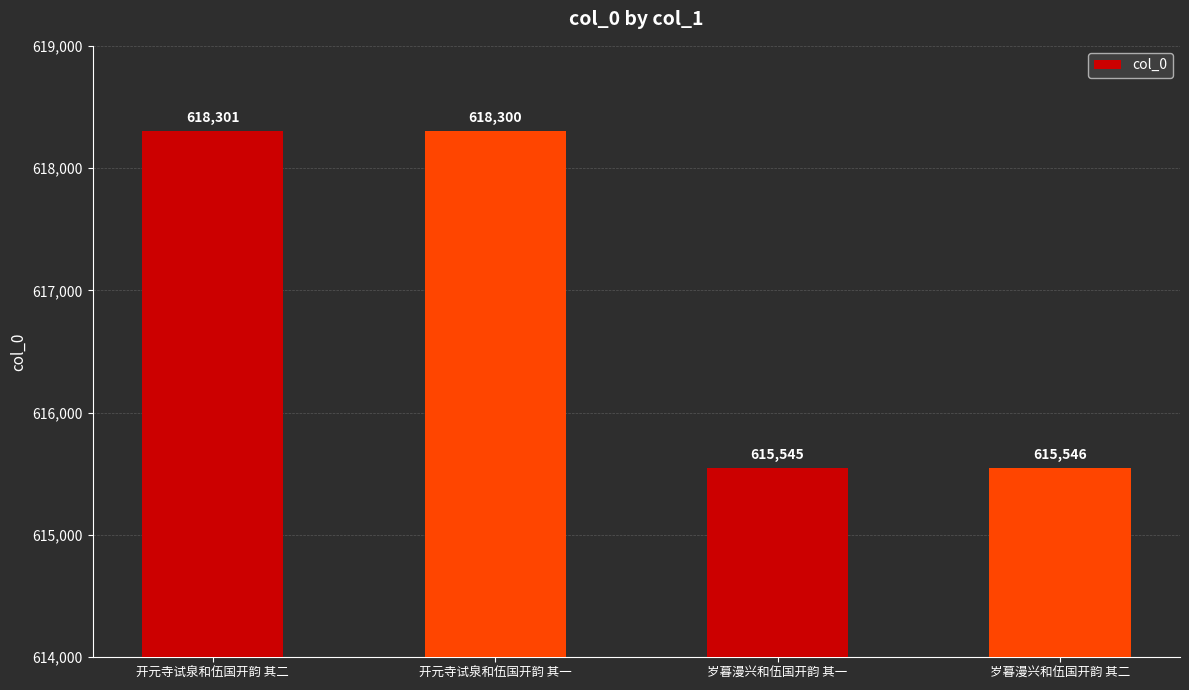

What is the label of the 4th bar from the left?

岁暮漫兴和伍国开韵 其二